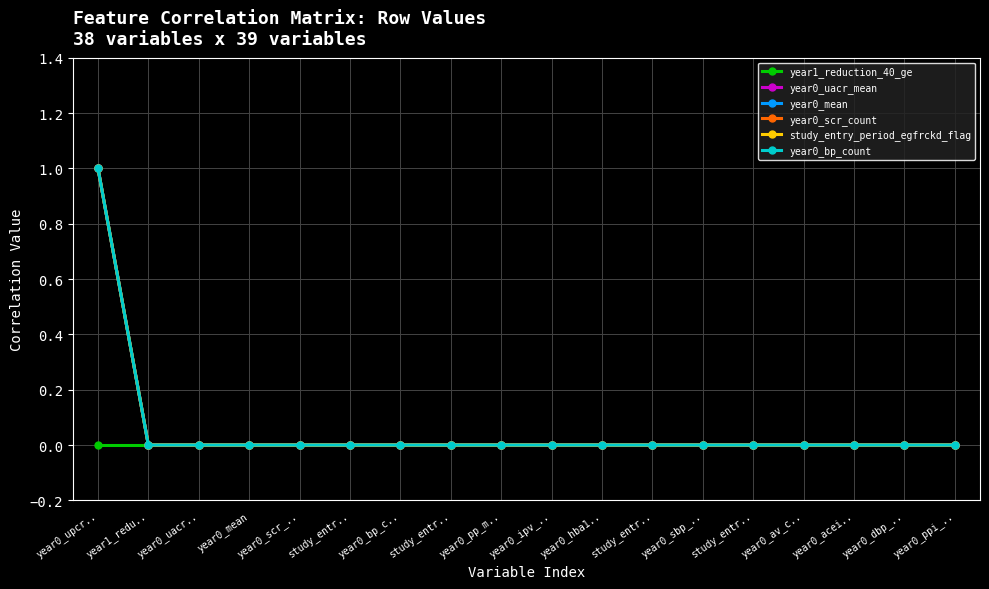

Does the chart have visible grid lines?

Yes